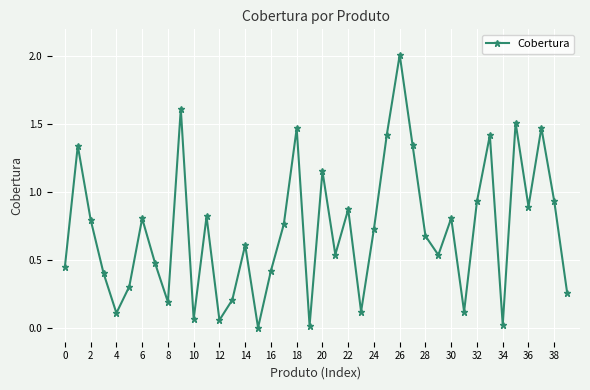

What is the difference between the maximum and minimum values?

2.0